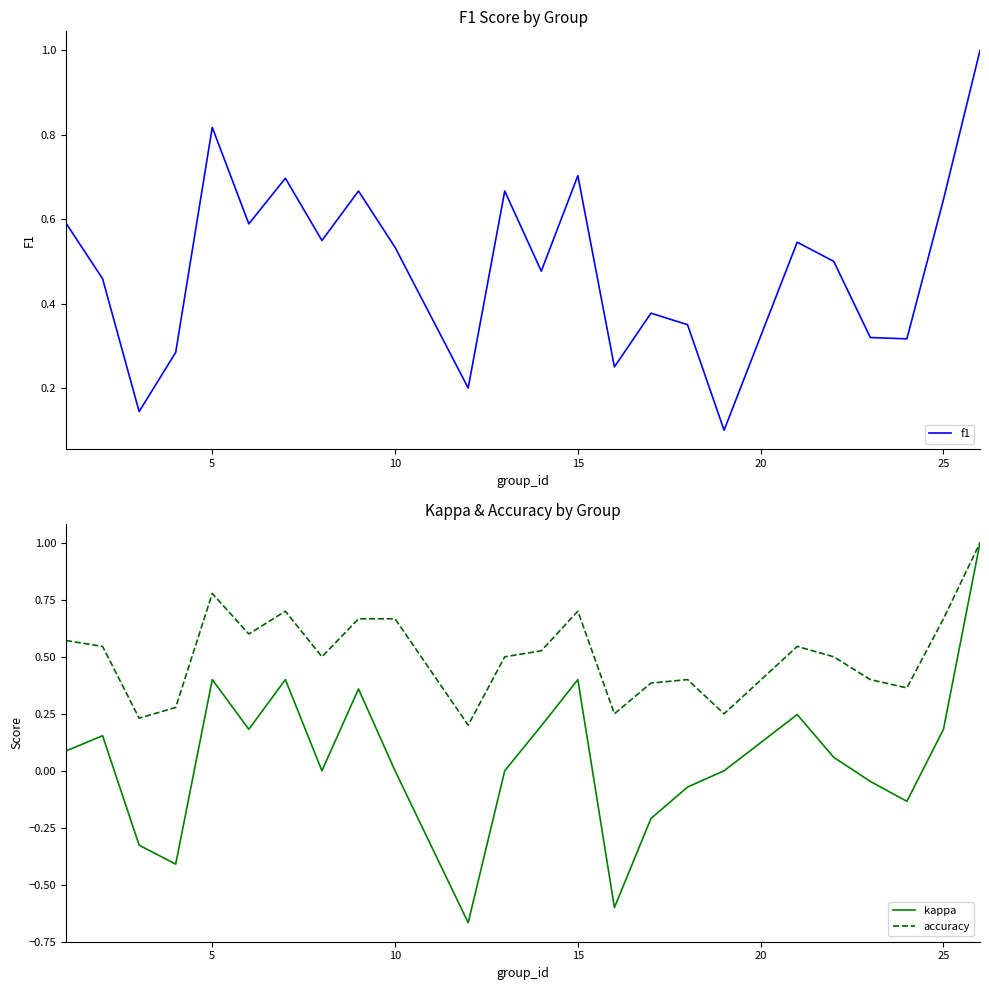

The kappa series shows 0.1 at 25. True or false?

False